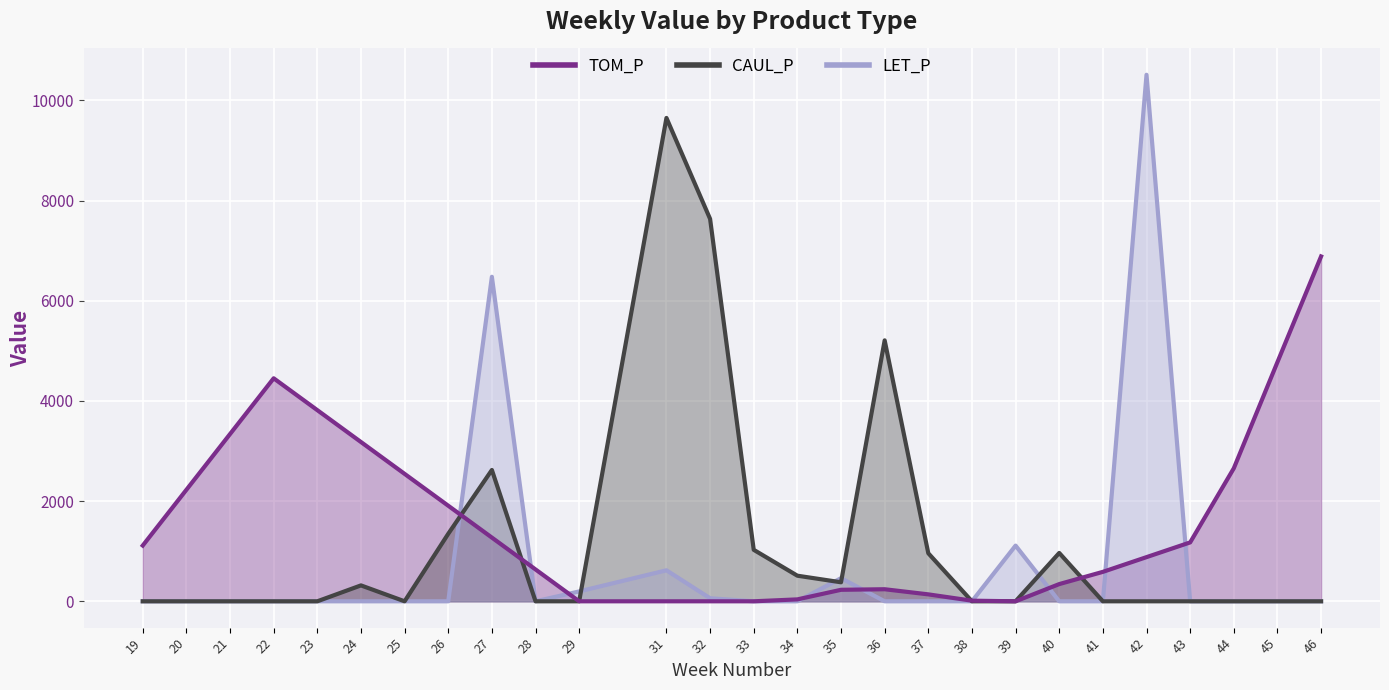

List the series in order of their peak value, highest first.

LET_P, CAUL_P, TOM_P